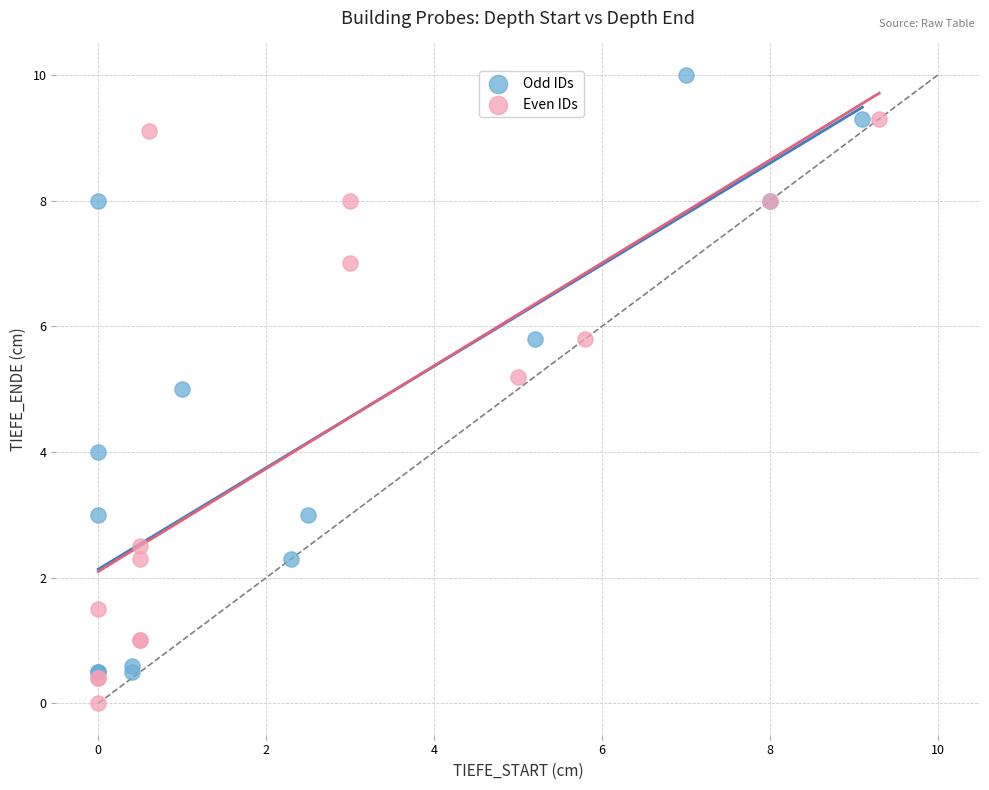

What are all the series names shown in the legend?

Odd IDs, Even IDs